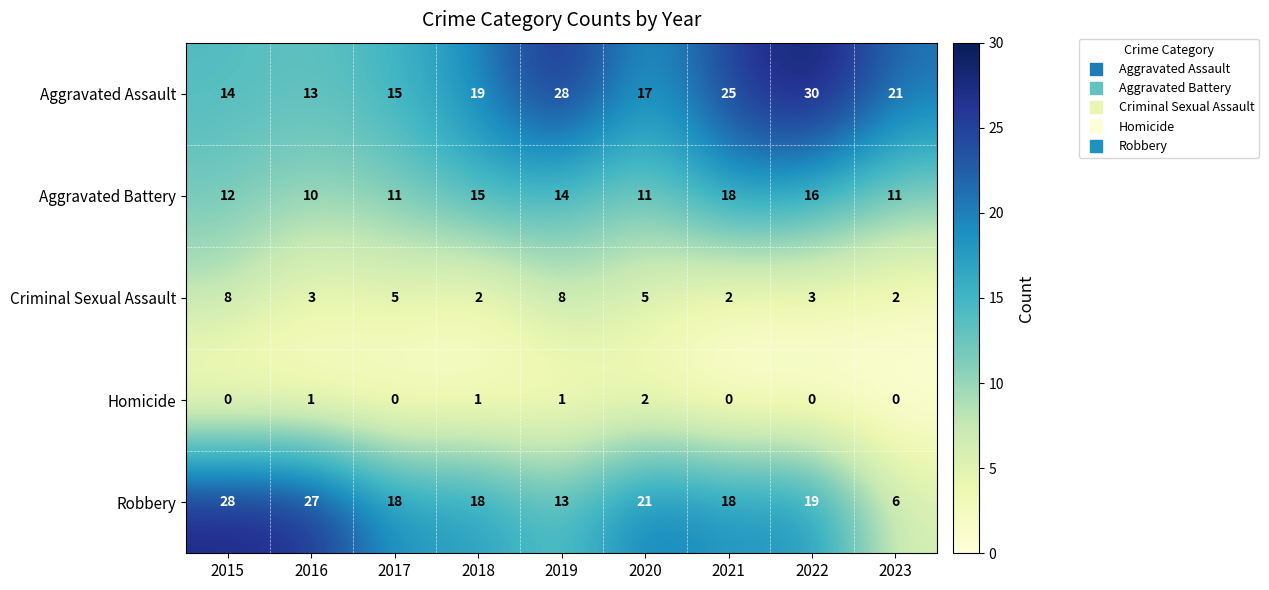

At how many categories does at least one series exceed 23?

5